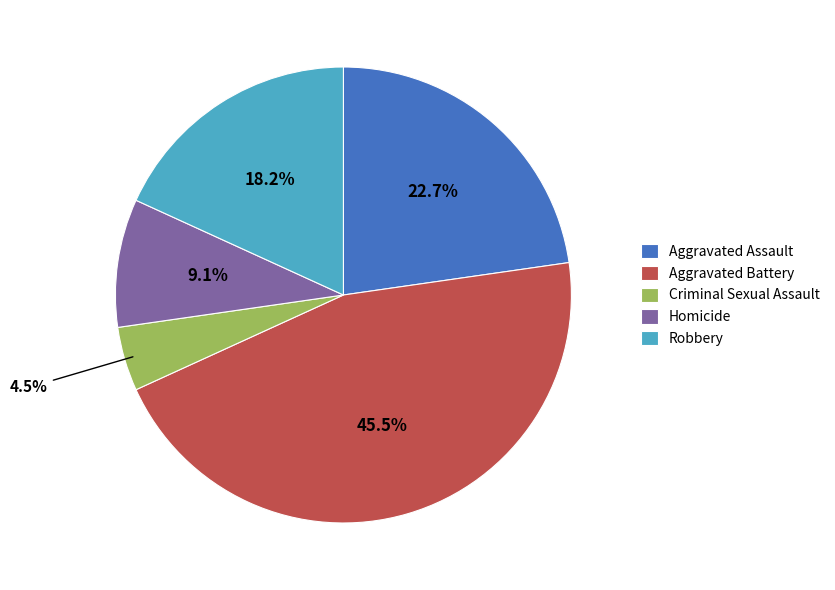

What percentage is NOT represented by Homicide?

90.9%